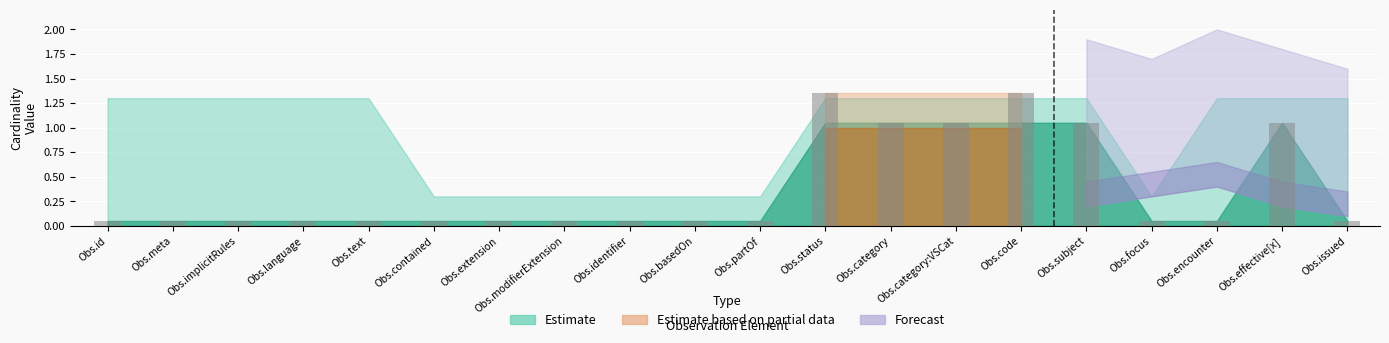

Which has a higher value, Obs.meta or Obs.status?

Obs.status